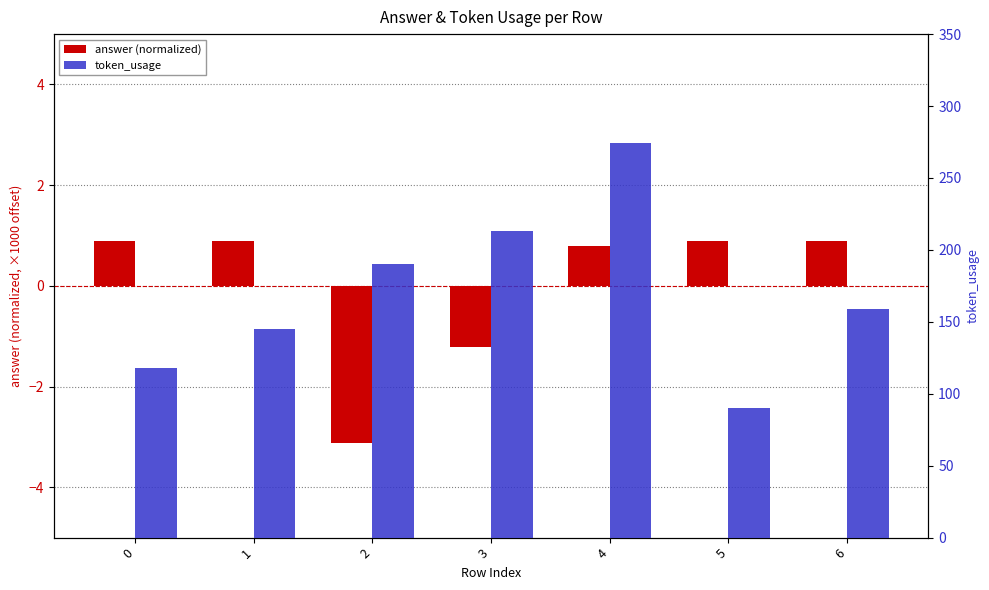

What is the minimum value for answer (normalized)?

-3.1